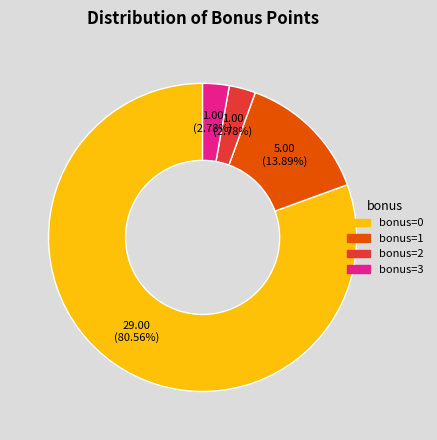

Is there a majority slice in this chart?

Yes